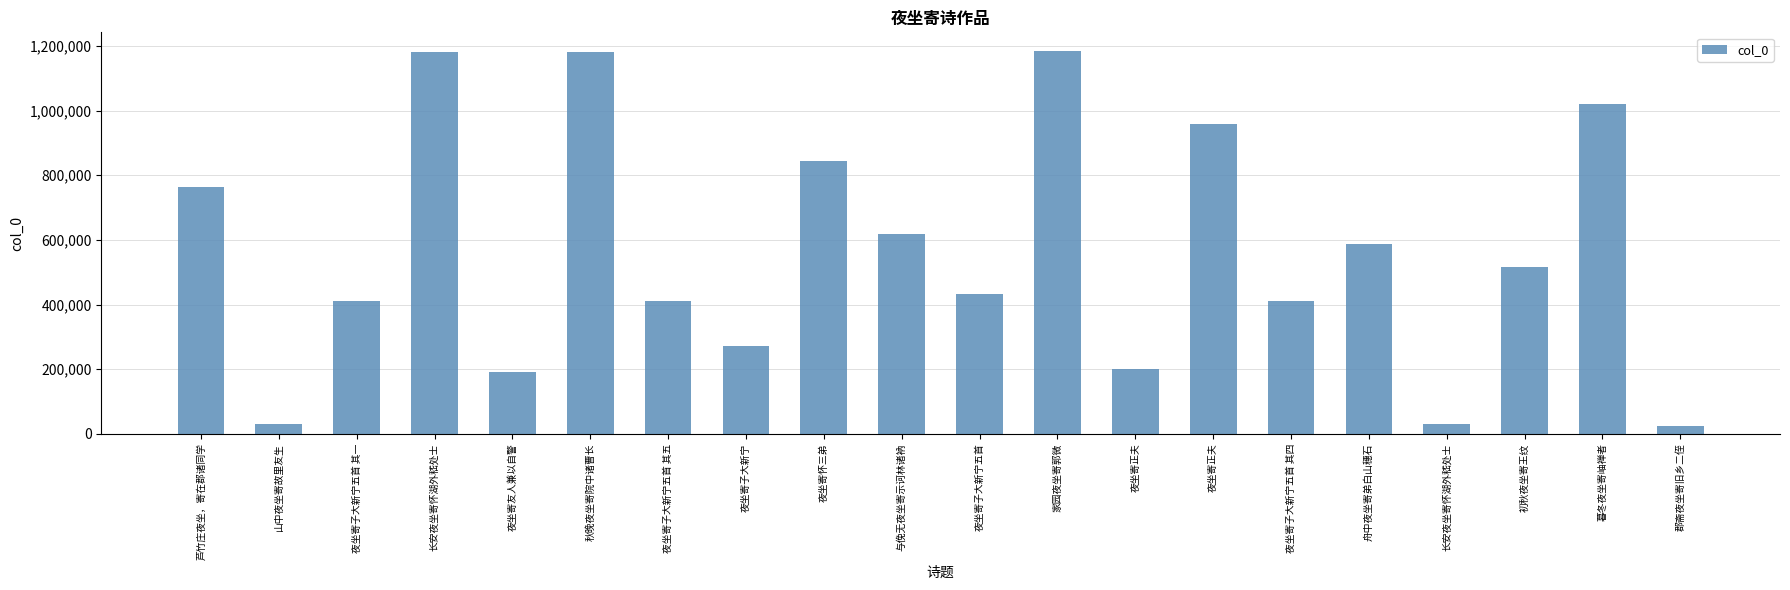

Reading left to right, extract all data points from this chart.

芦竹庄夜坐，寄在郡诸同学=762610	山中夜坐寄故里友生=29275	夜坐寄子大新宁五首 其一=412316	长安夜坐寄怀湖外嵇处士=1181232	夜坐寄友人兼以自警=190669	秋晚夜坐寄院中诸曹长=1181975	夜坐寄子大新宁五首 其五=412320	夜坐寄子大新宁=272057	夜坐寄怀三弟=843262	与俛无夜坐寄示诃林诸衲=617802	夜坐寄子大新宁五首=432177	家园夜坐寄郭微=1183324	夜坐寄正夫=200909	夜坐寄正夫=959656	夜坐寄子大新宁五首 其四=412319	舟中夜坐寄弟白山穗石=588465	长安夜坐寄怀湖外嵇处士=30840	初秋夜坐寄王纹=517428	暮冬夜坐寄岫禅者=1019676	郡斋夜坐寄旧乡二侄=23629